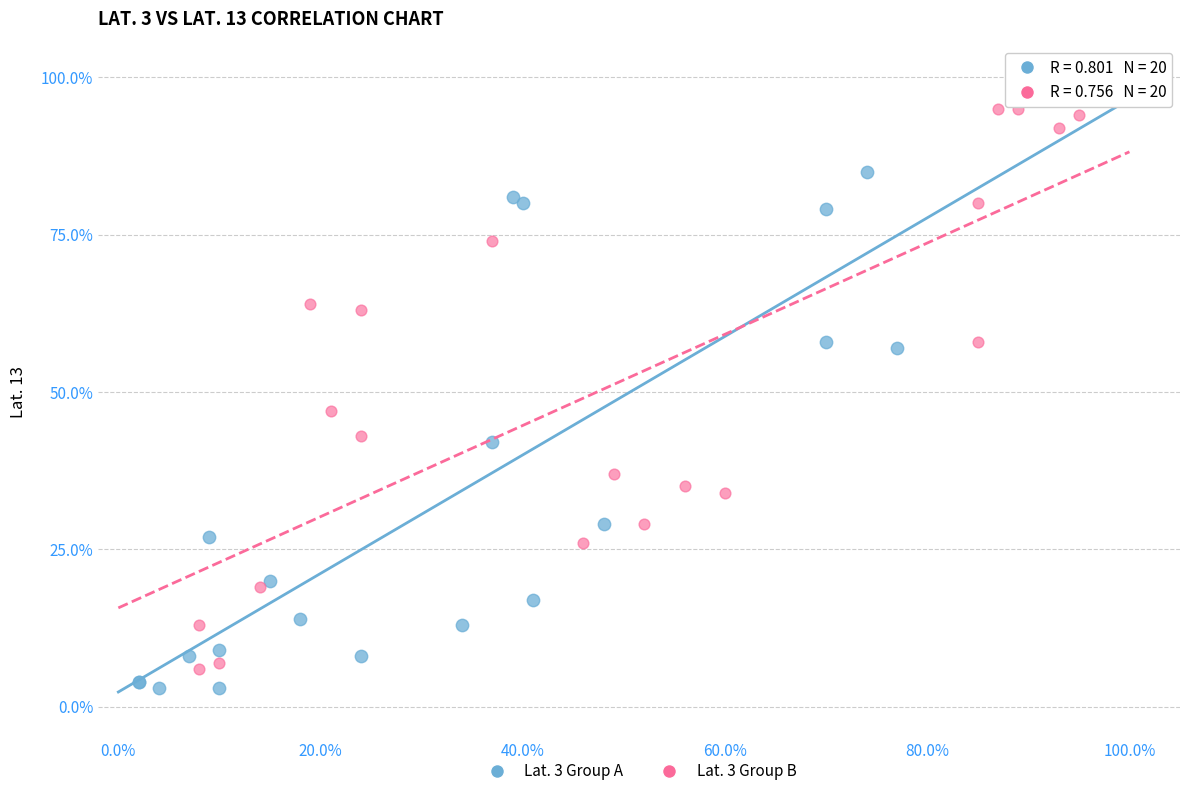

Which series reaches the maximum Y coordinate?

Lat. 3 Group B